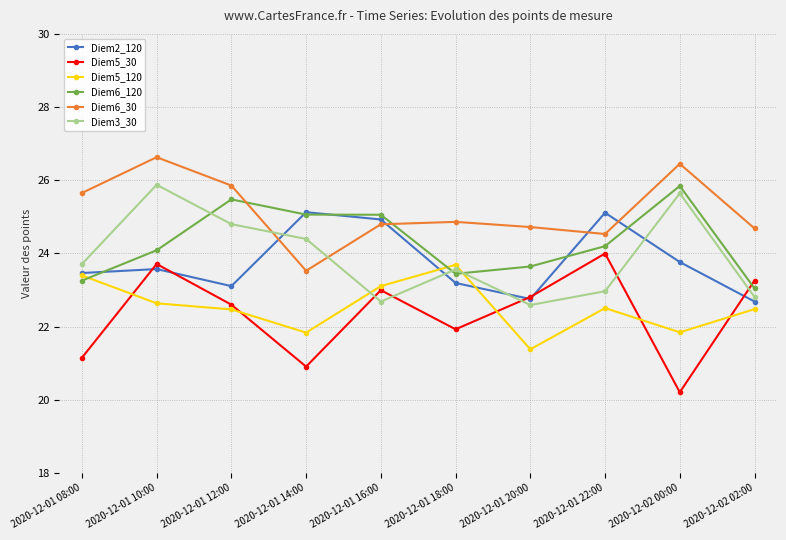

After their last crossing, which series has the higher values: Diem6_120 or Diem2_120?

Diem6_120